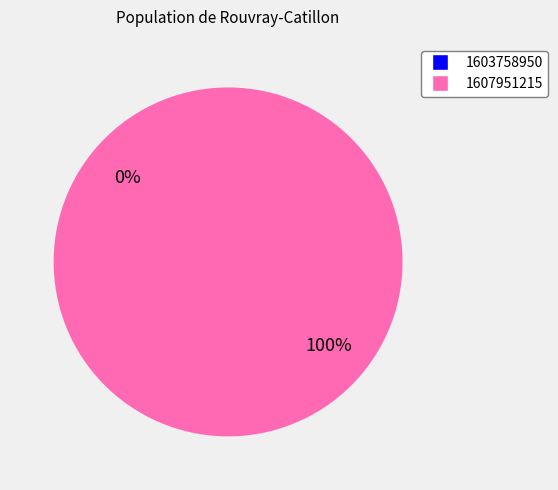

To the nearest percent, what percentage of the pie is 1607951215?

100%